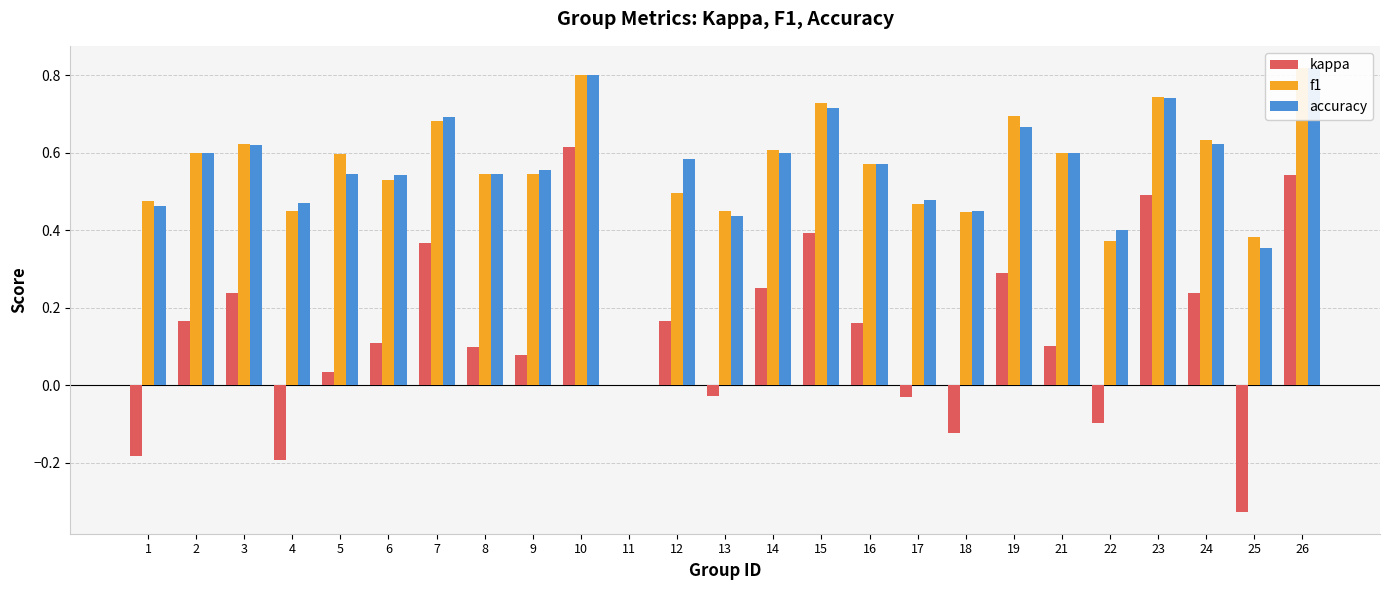

Does the chart contain any negative values?

Yes